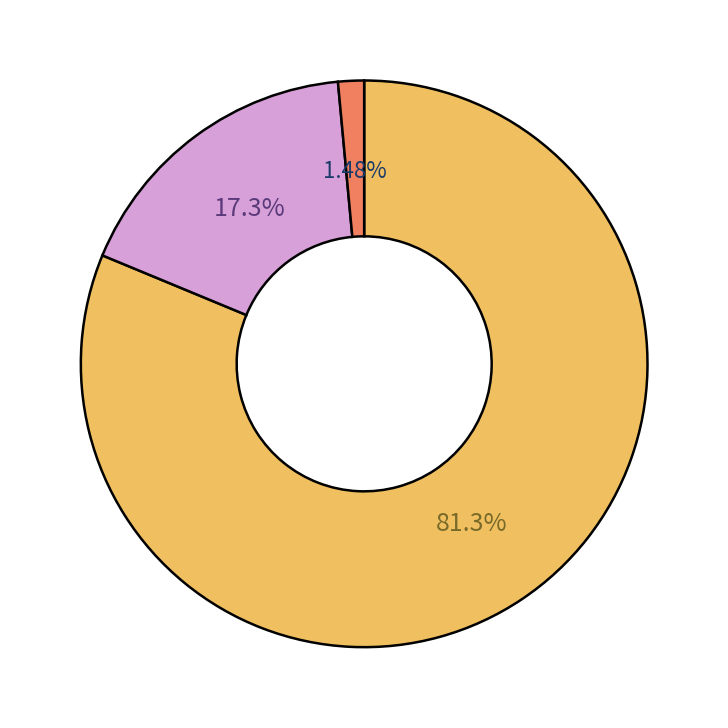

To the nearest percent, what is the difference between the largest and smallest slice percentages?

80%